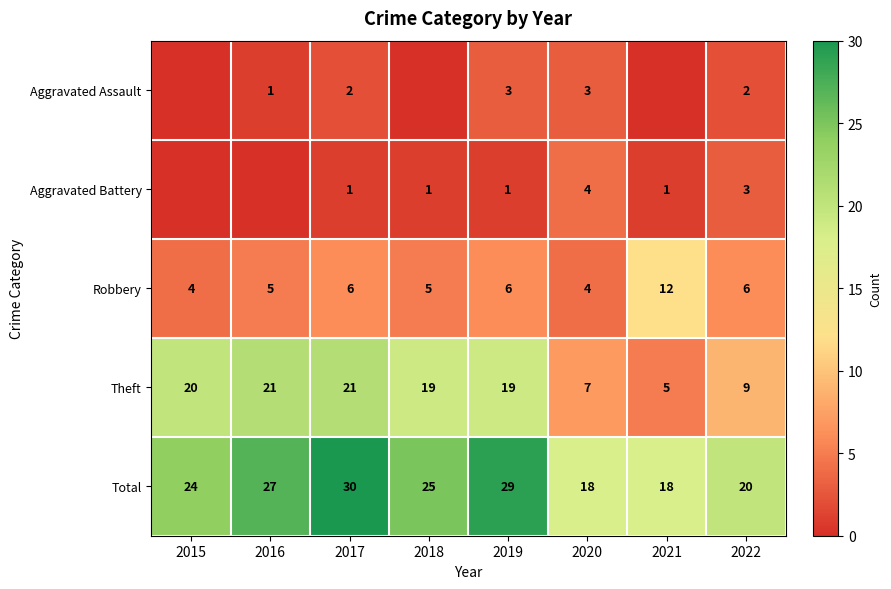

What is the difference between the highest and lowest values at 2020?

15